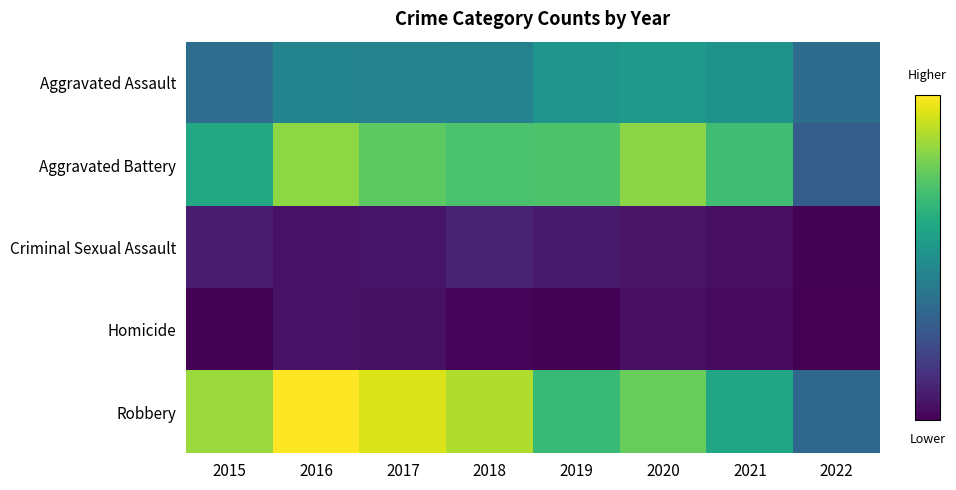

Which label corresponds to the smallest value in the chart?

2022